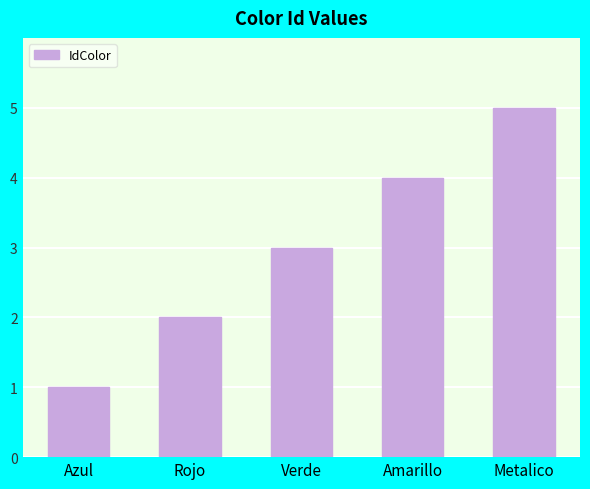

Which has a higher value, Rojo or Amarillo?

Amarillo